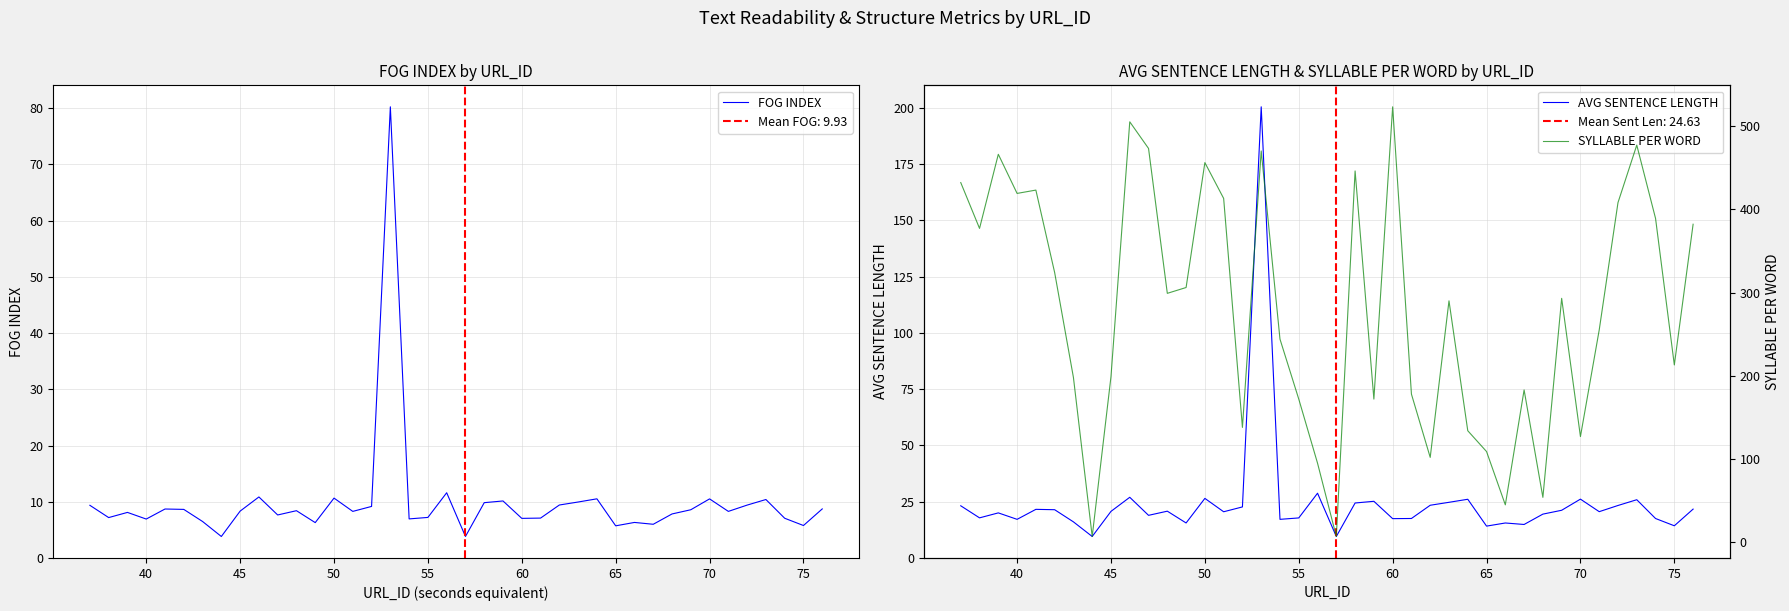

How many data points in SYLLABLE PER WORD are less than 293?

20